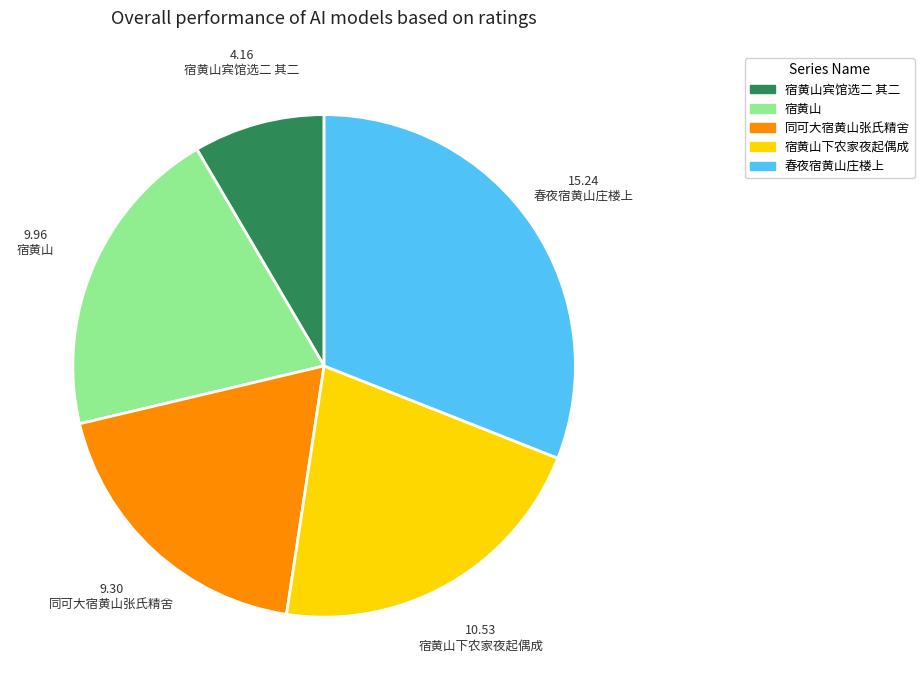

Rank the categories by value from highest to lowest.

春夜宿黄山庄楼上, 宿黄山下农家夜起偶成, 宿黄山, 同可大宿黄山张氏精舍, 宿黄山宾馆选二 其二